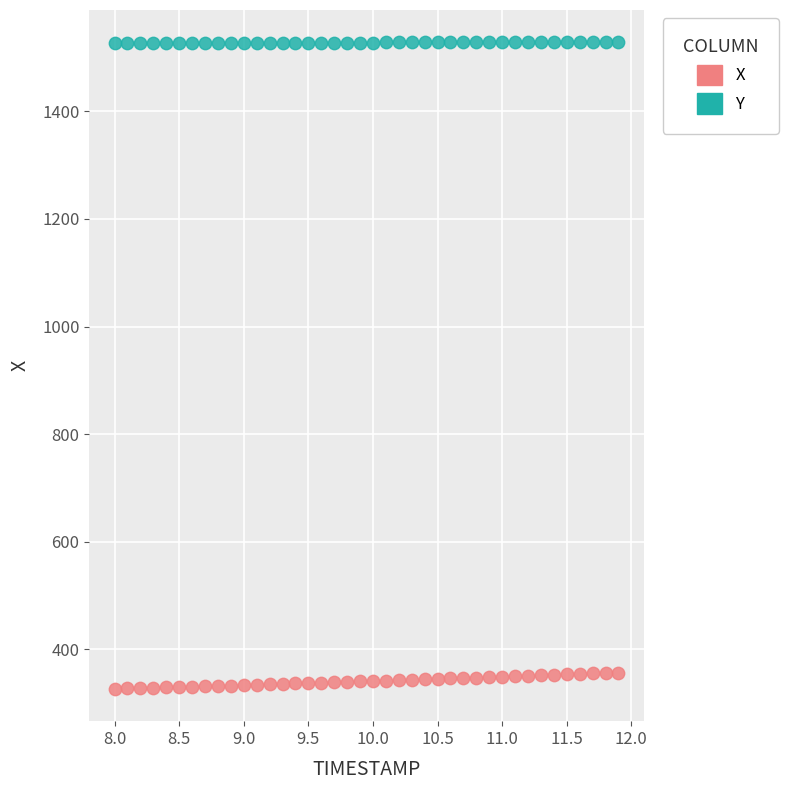

Which series reaches the maximum Y coordinate?

Y